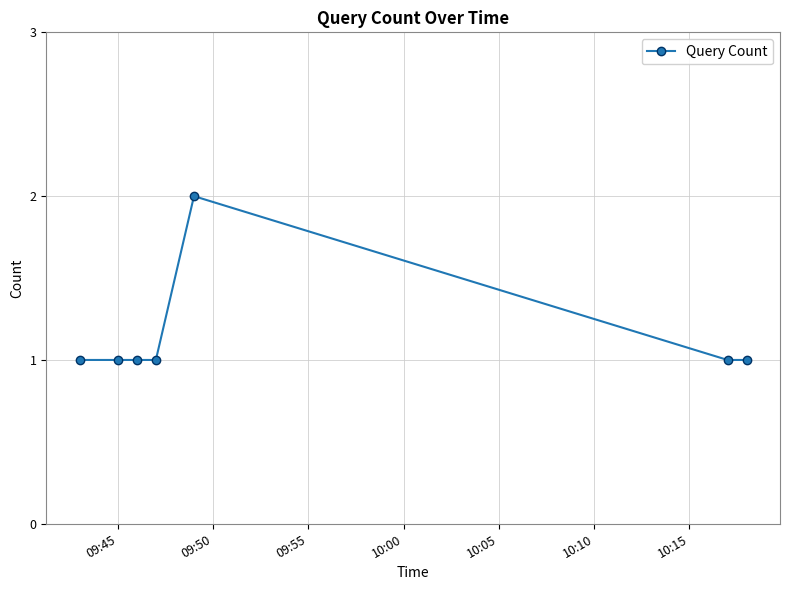

What is the greatest value displayed?

2